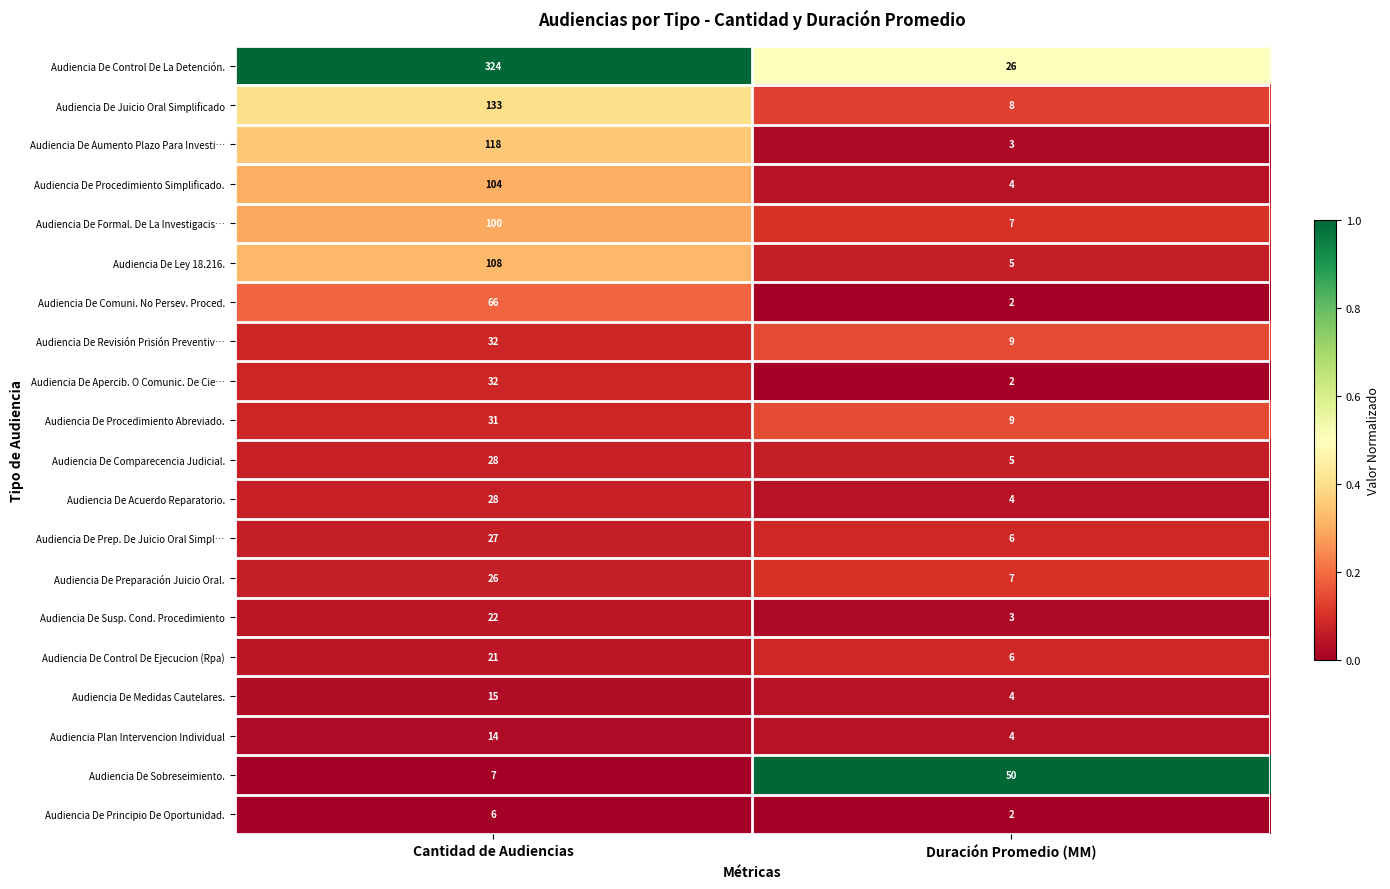

What is the difference between the highest and lowest values at Duración Promedio (MM)?

48